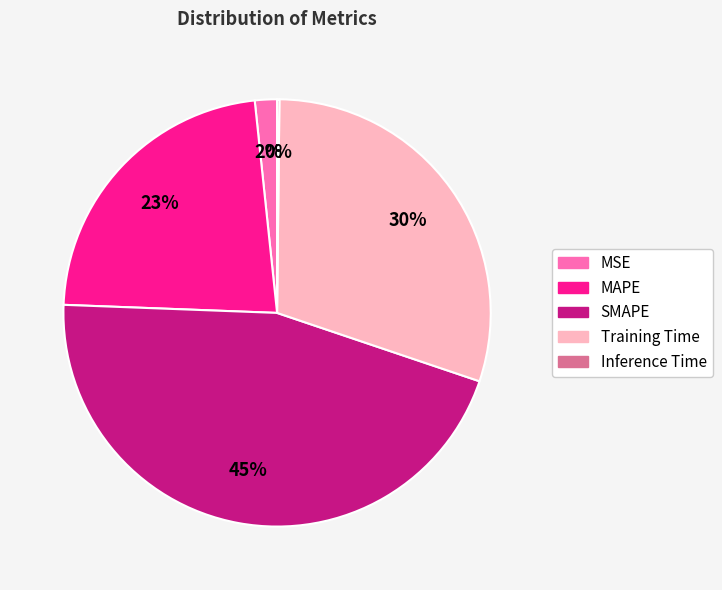

To the nearest percent, what is the difference between the largest and smallest slice percentages?

45%